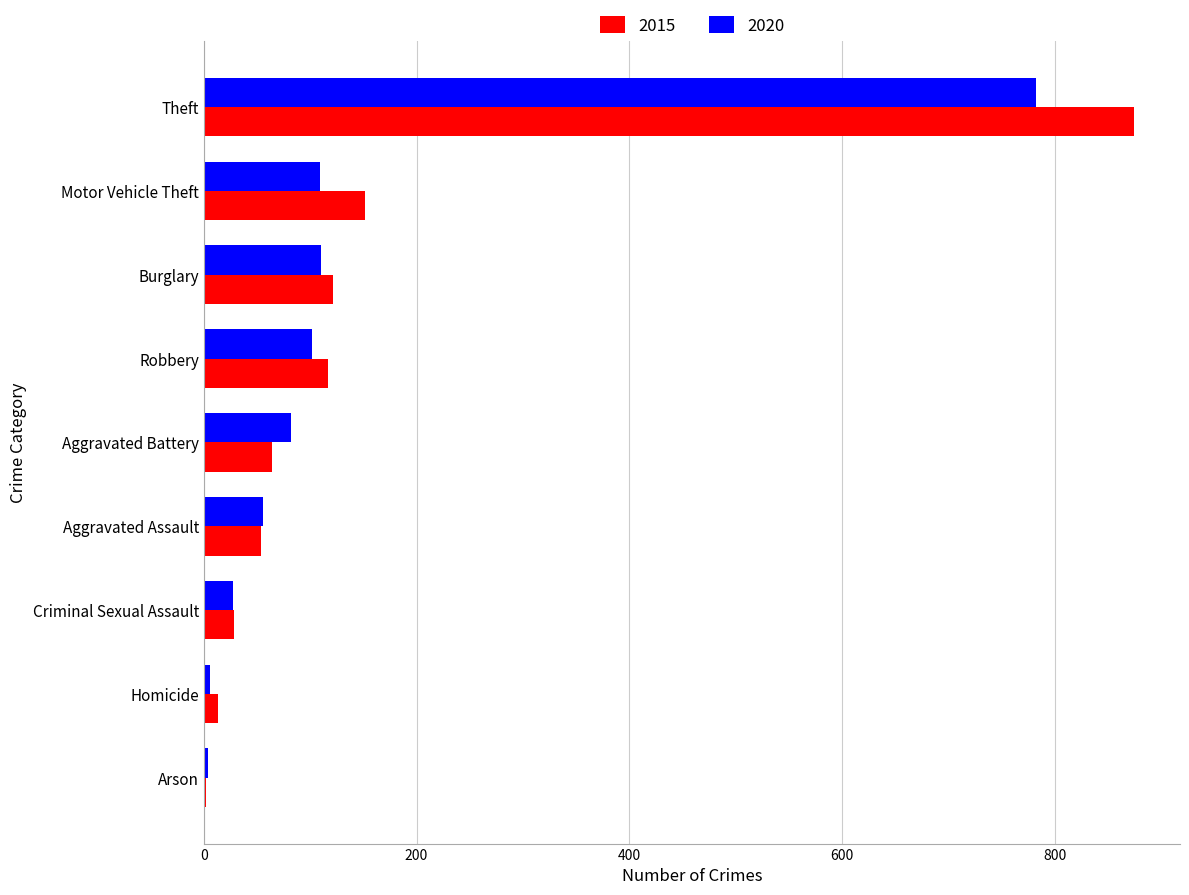

The value of 2020 at Robbery is 102. True or false?

True